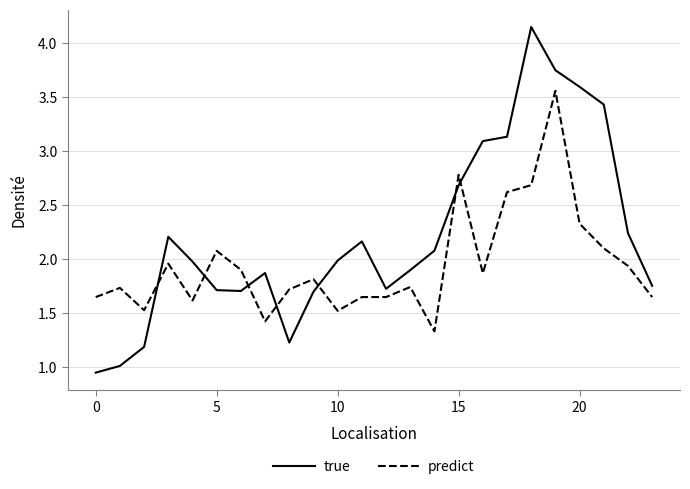

Rank the series by their maximum value, from lowest to highest.

predict, true